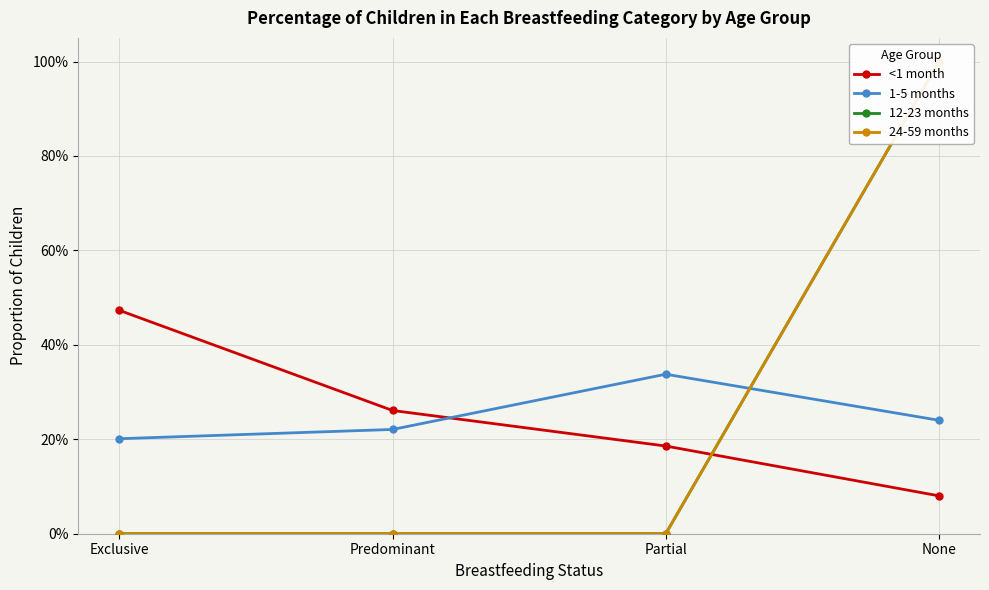

The value of <1 month at Exclusive is 0.7. True or false?

False